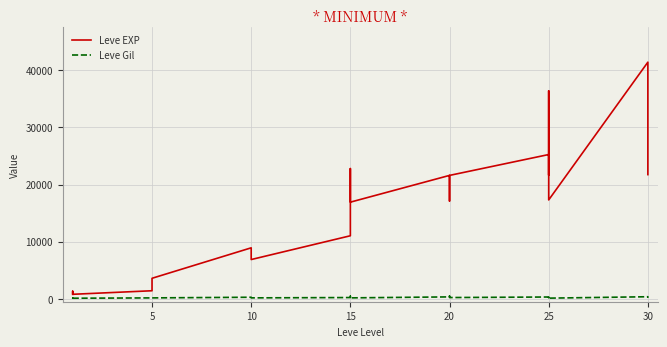

How many data points in Leve Gil are less than 230?

10